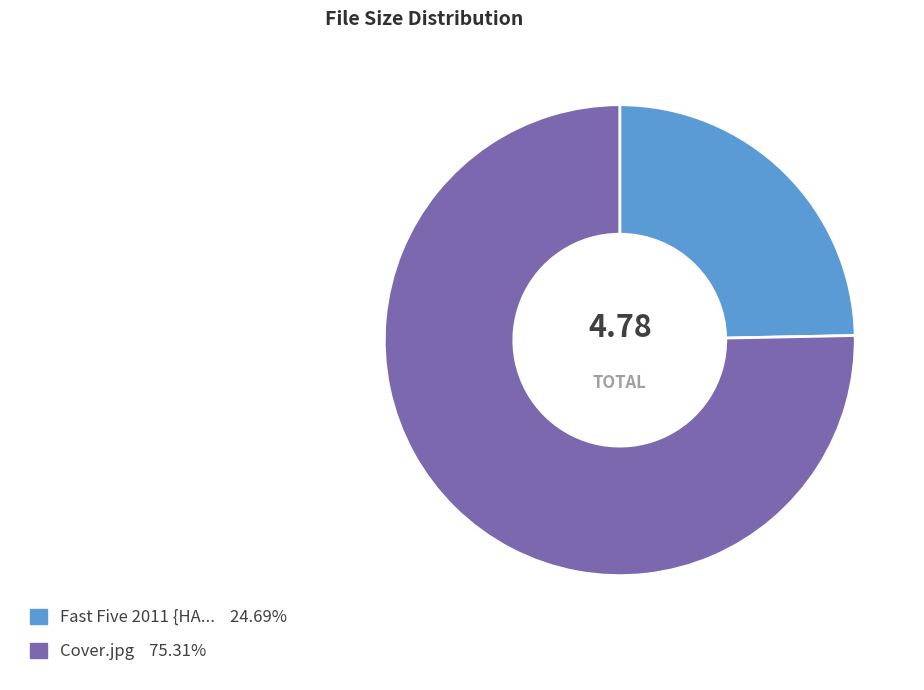

Is there any slice that represents more than half of the pie?

Yes